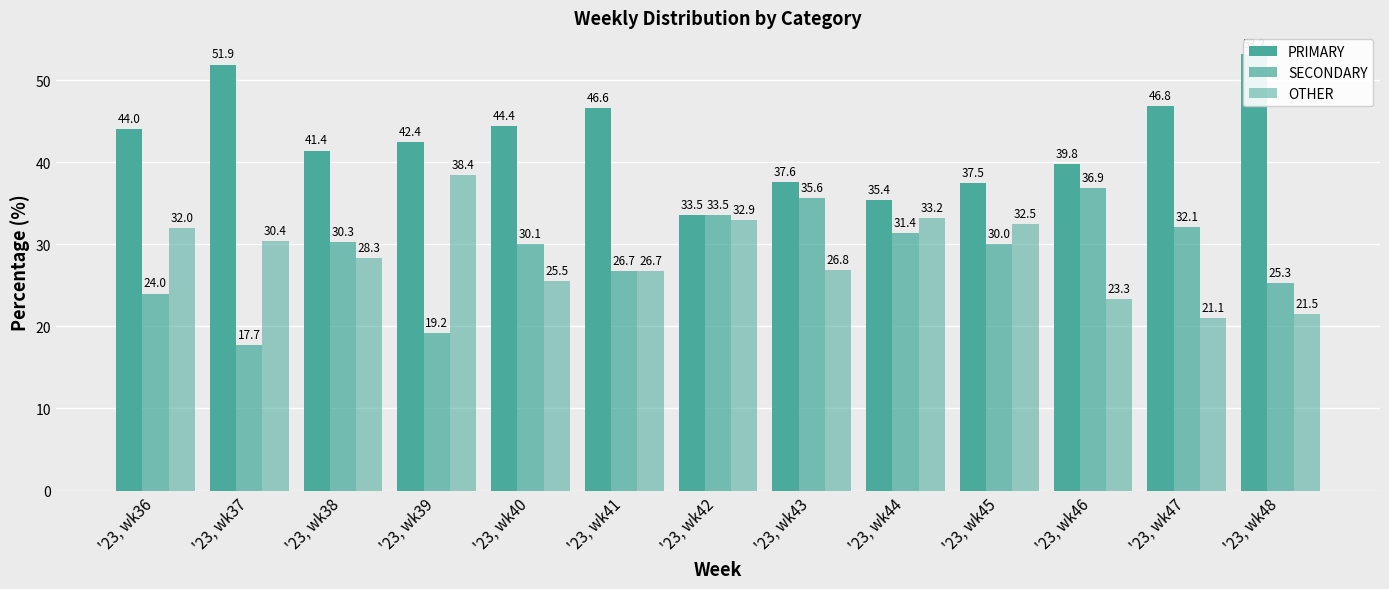

Reading left to right, what are all the values shown in this chart?

PRIMARY: 44.0	51.9	41.4	42.4	44.4	46.6	33.5	37.6	35.4	37.5	39.8	46.8	53.2
SECONDARY: 24.0	17.7	30.3	19.2	30.1	26.7	33.5	35.6	31.4	30.0	36.9	32.1	25.3
OTHER: 32.0	30.4	28.3	38.4	25.5	26.7	32.9	26.8	33.2	32.5	23.3	21.1	21.5